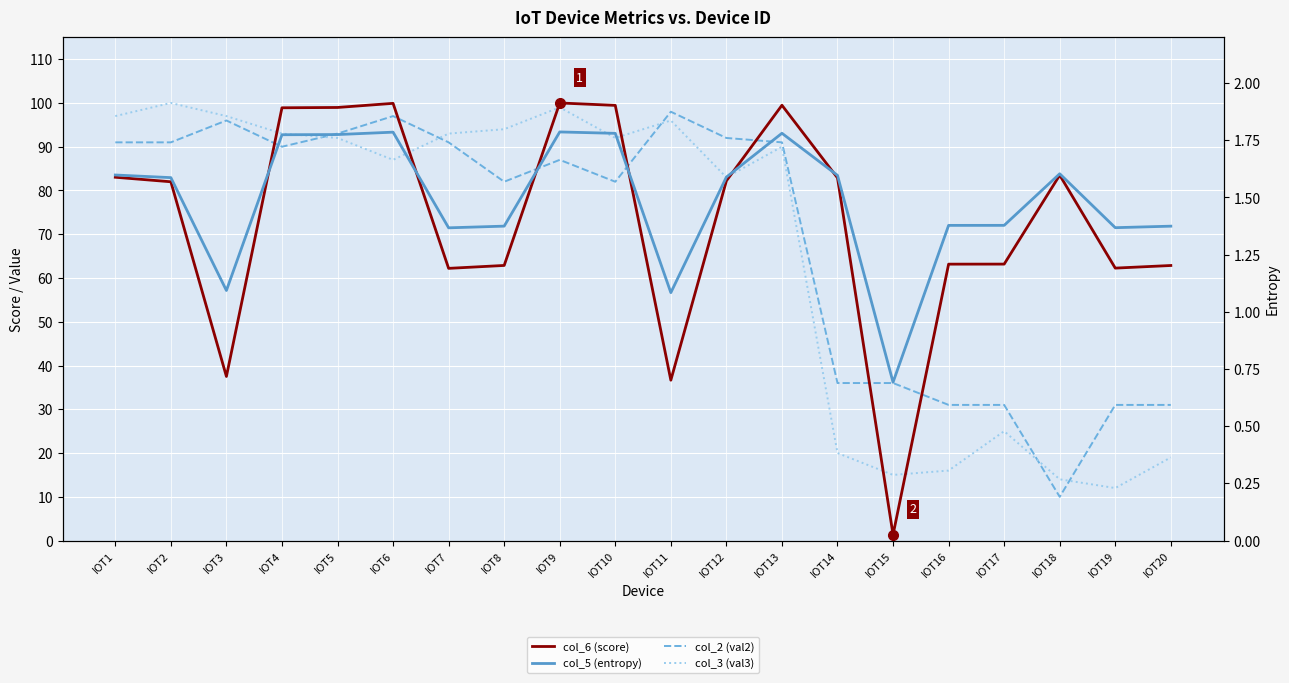

True or false: col_5 (entropy) and col_2 (val2) intersect in this chart.

False